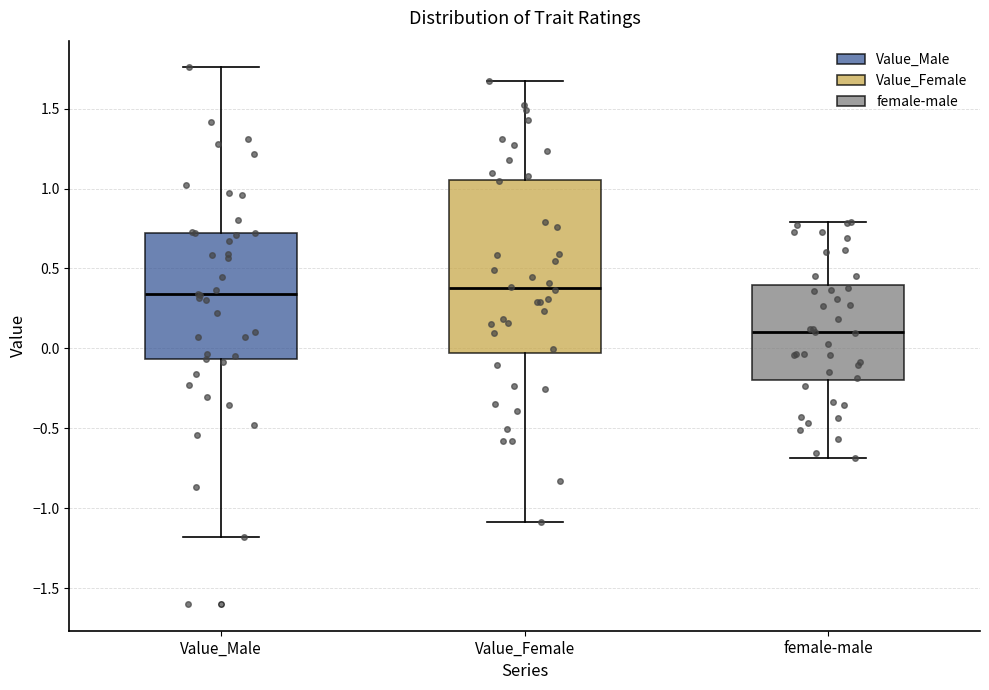

Which box's median line is the lowest?

female-male